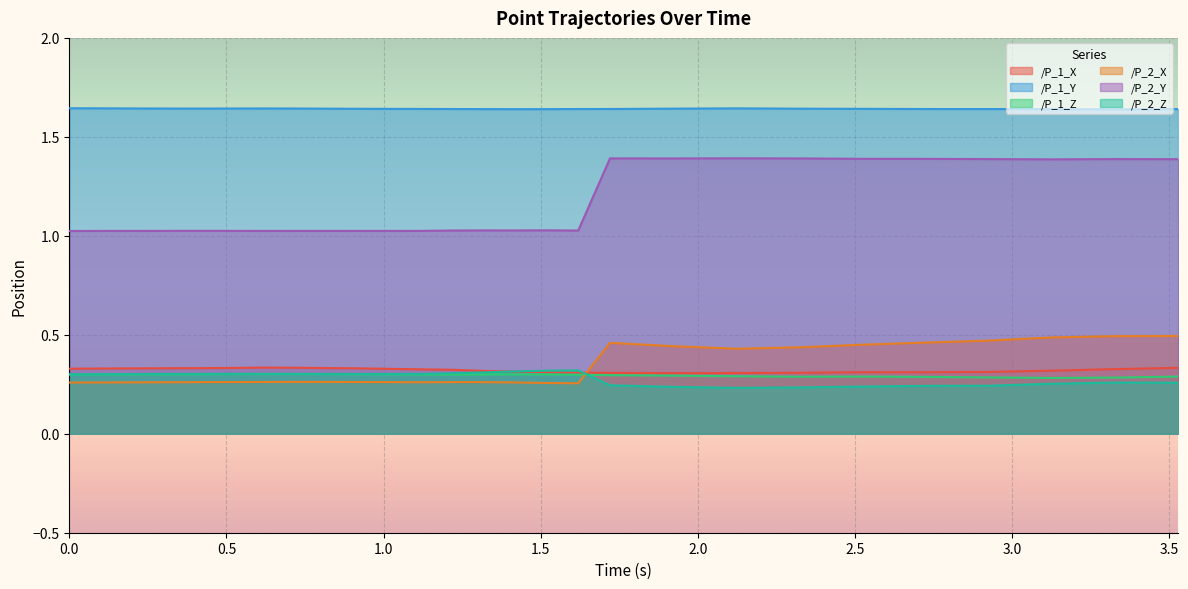

Which series has the largest total across all categories?

/P_1_Y